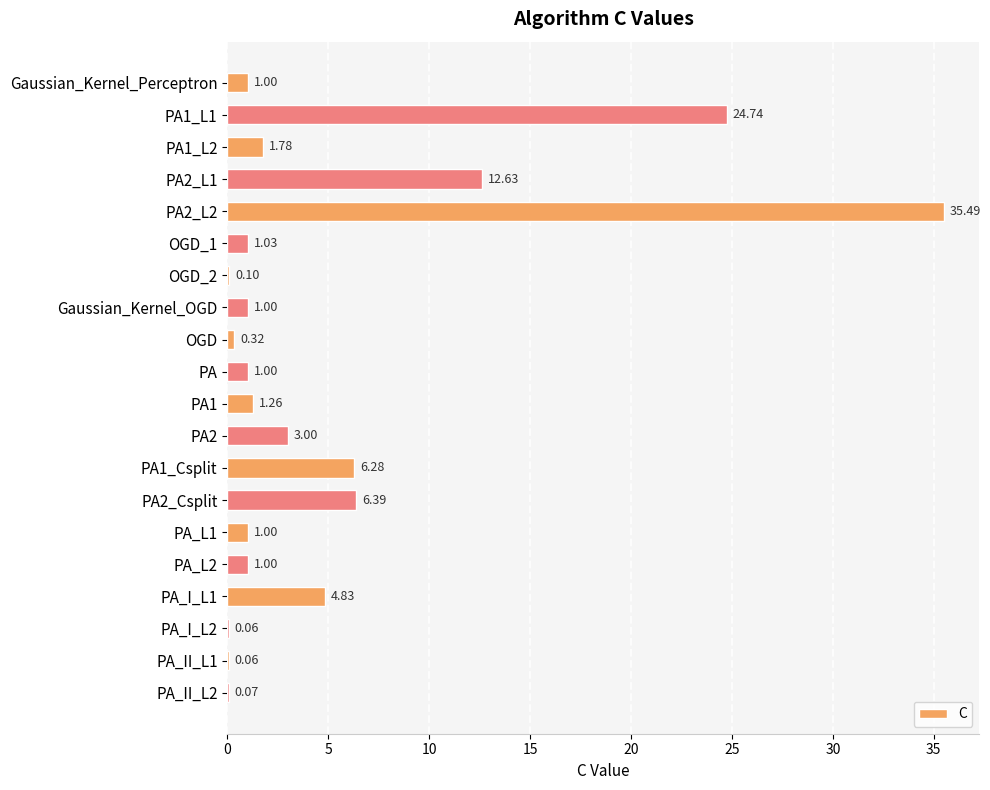

What is the sum of the values at PA_I_L2 and Gaussian_Kernel_OGD?

1.1